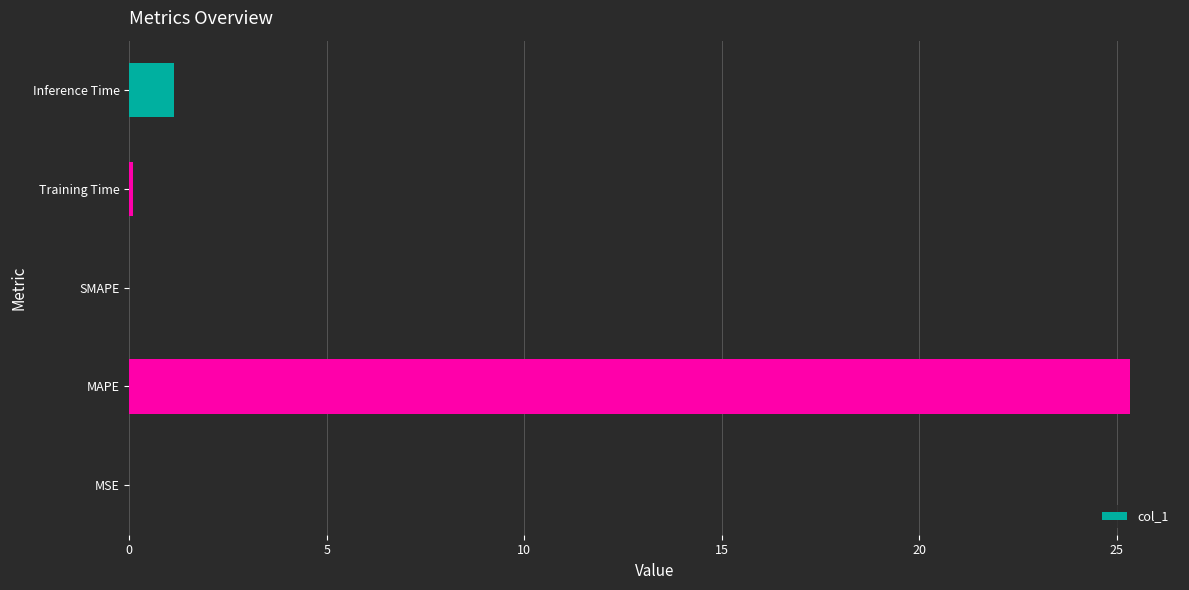

Are the bars grouped side by side (vs. stacked)?

No